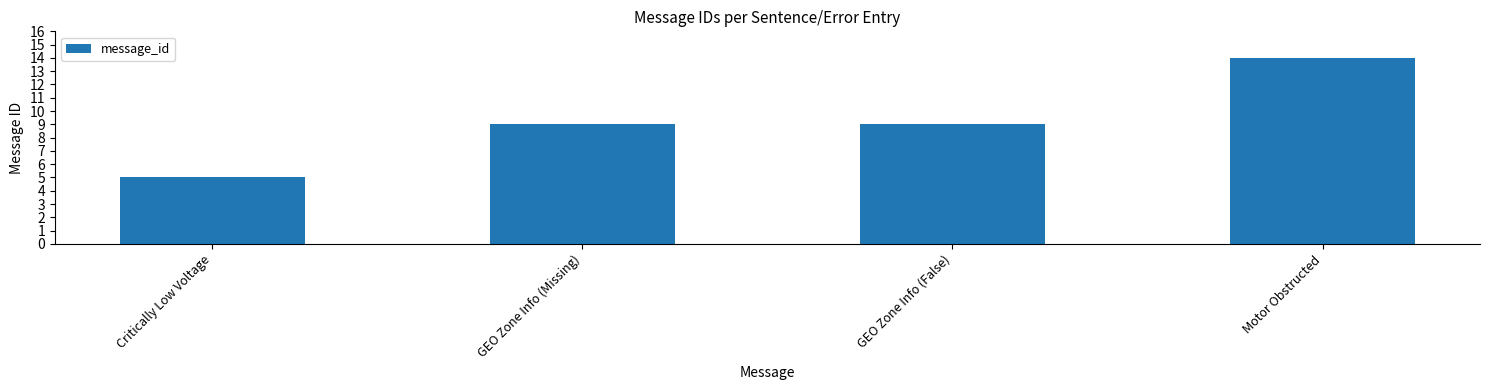

Reading left to right, list all the values displayed in this chart.

5	9	9	14